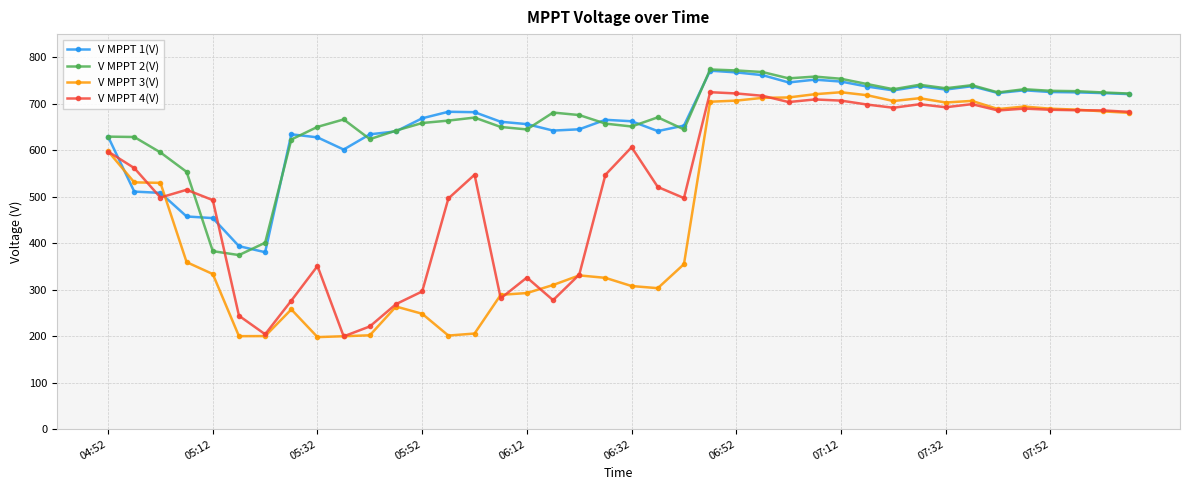

At how many categories does at least one series exceed 457?

38